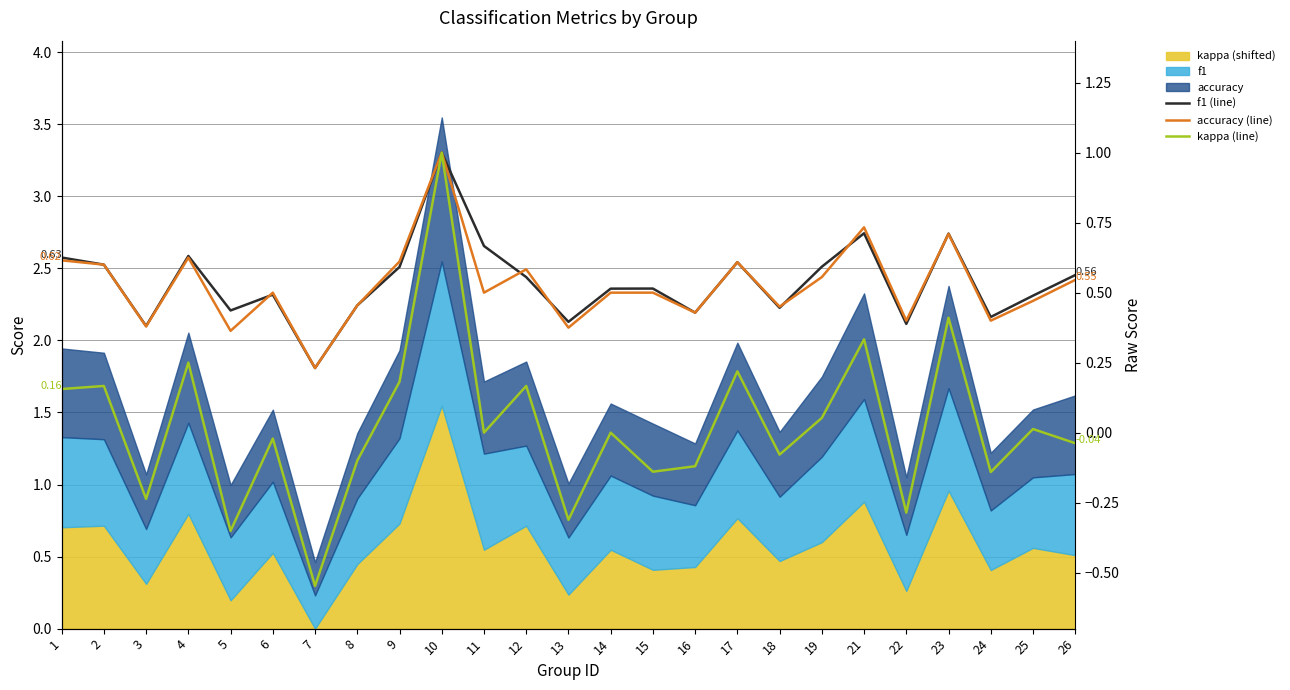

Where is the first local minimum for accuracy (line)?

3